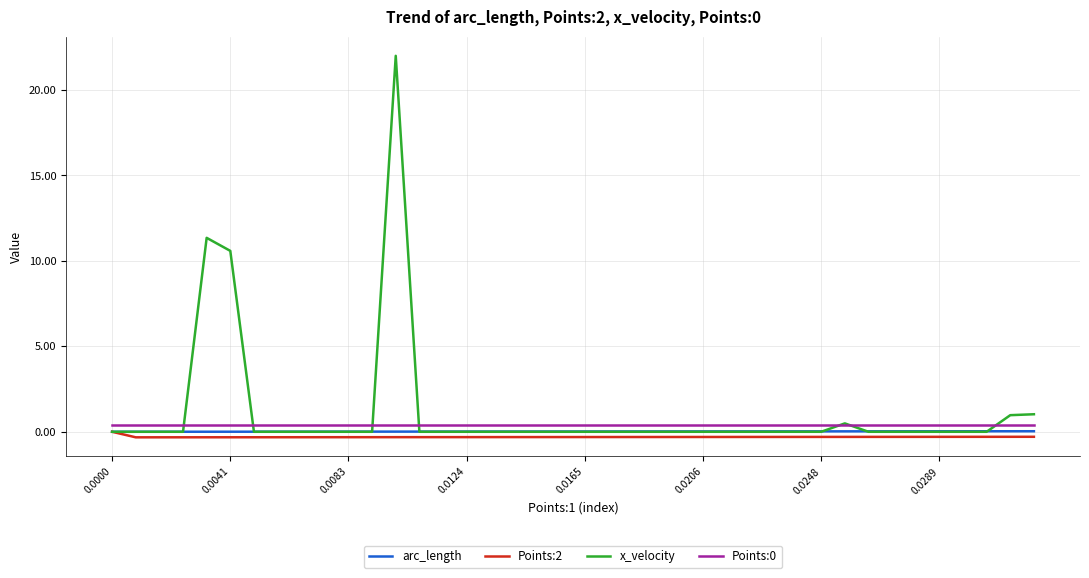

What is the greatest value displayed?

22.0